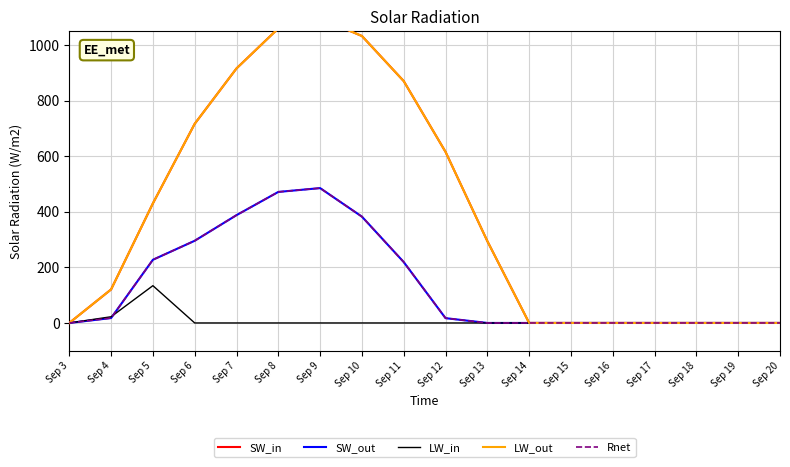

At which category is the sum across all series the highest?

Sep 9